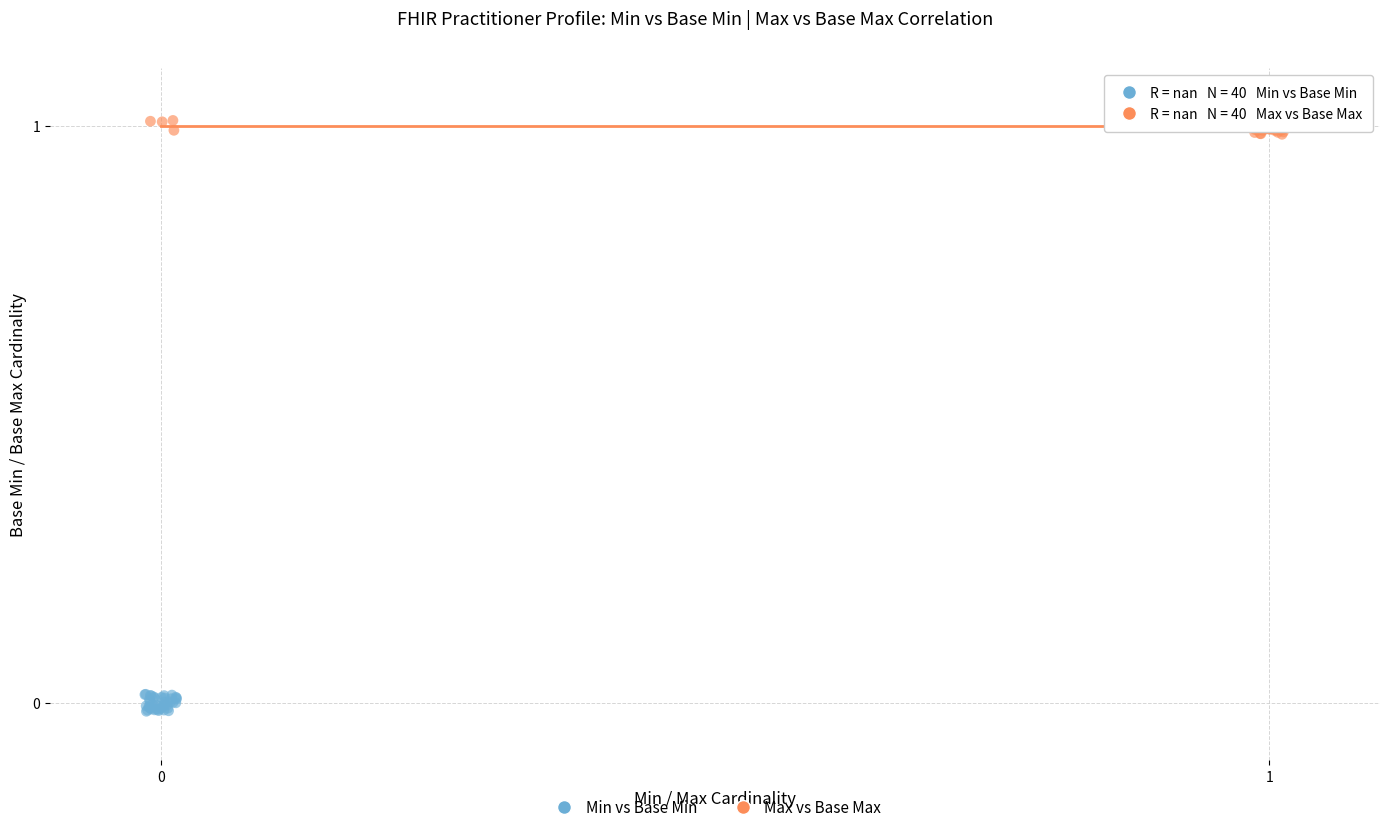

Which series reaches the minimum Y coordinate?

Min vs Base Min